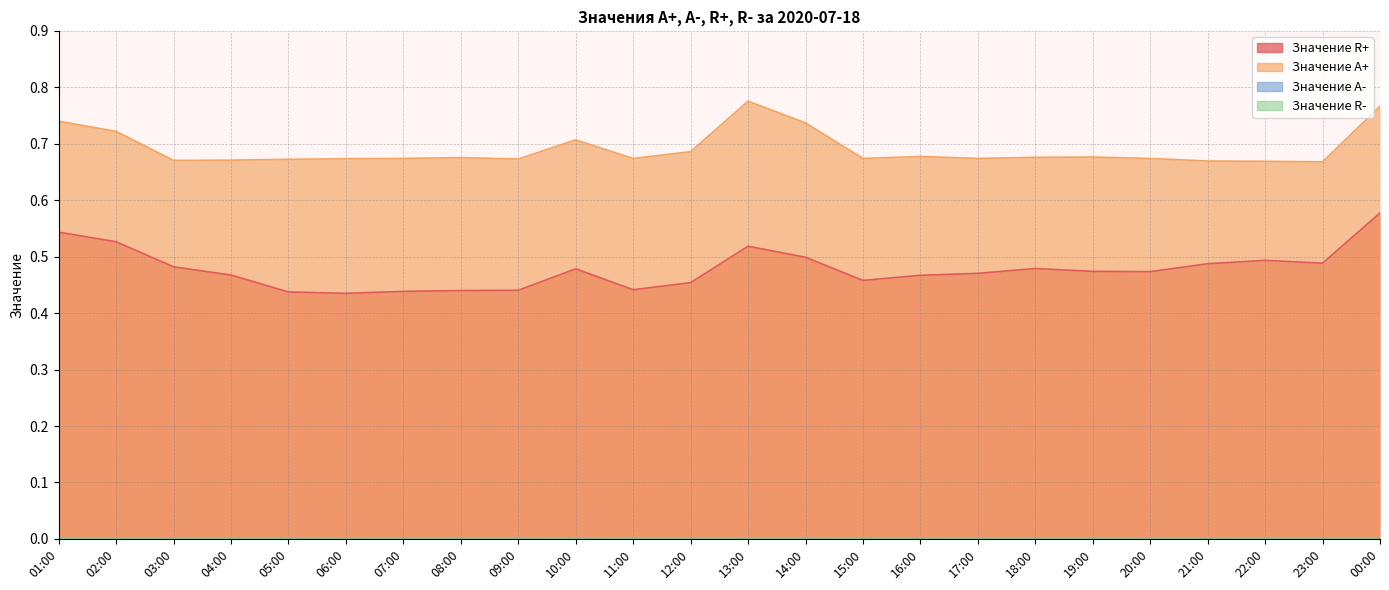

At how many categories does at least one series exceed 0?

24